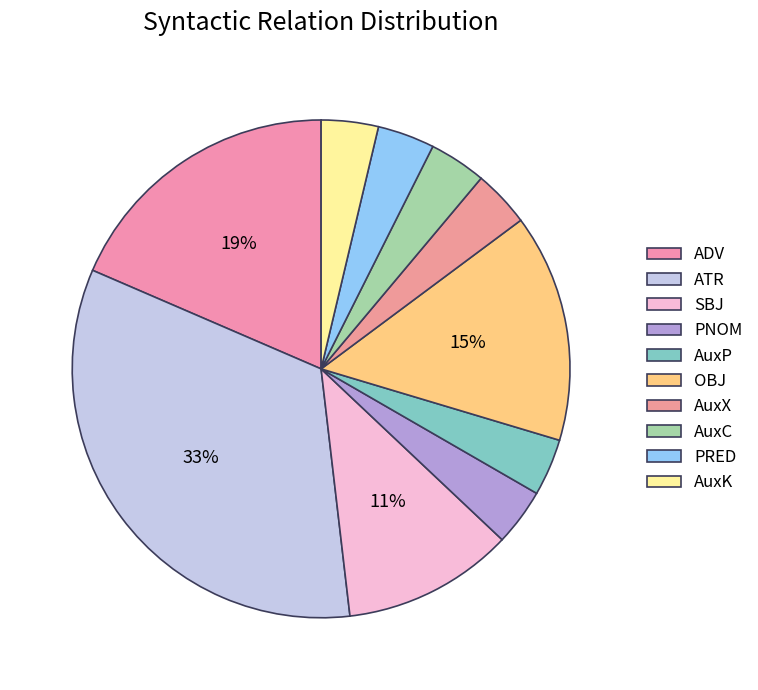

To the nearest percent, what is the combined percentage of ATR and PNOM?

37%